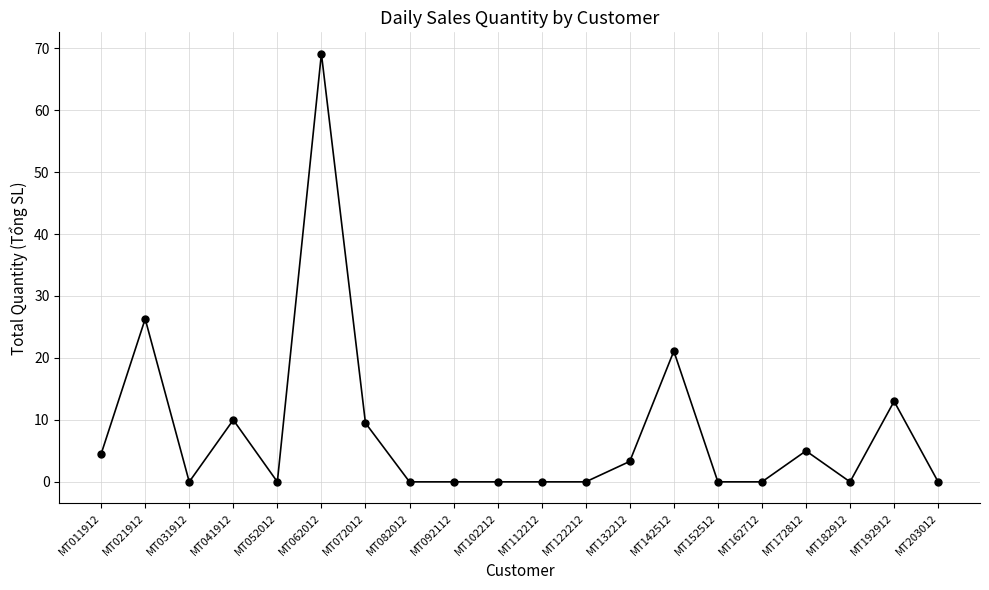

Where is the first local minimum?

MT031912